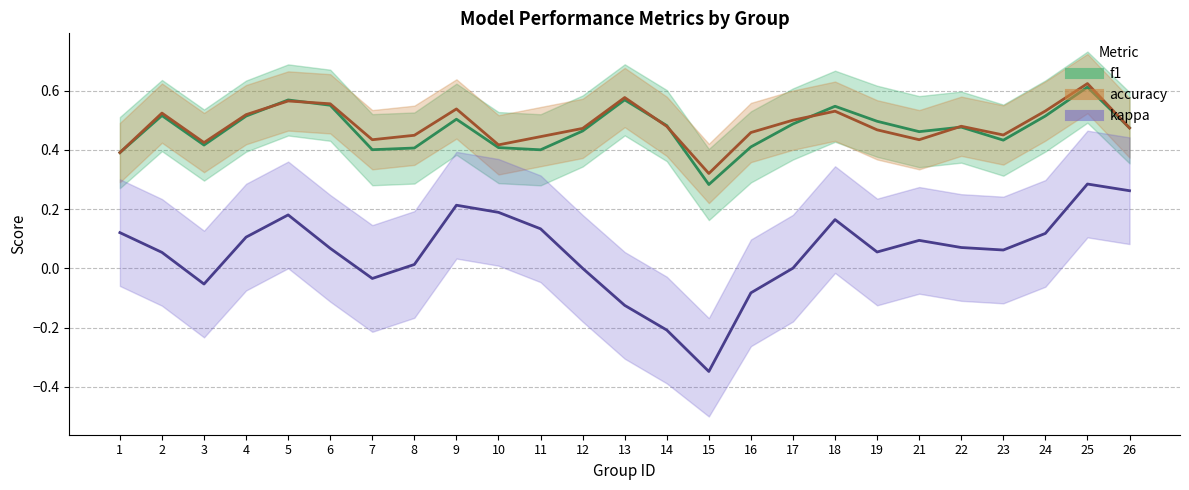

True or false: kappa has more than 2 points higher than both neighbors.

True